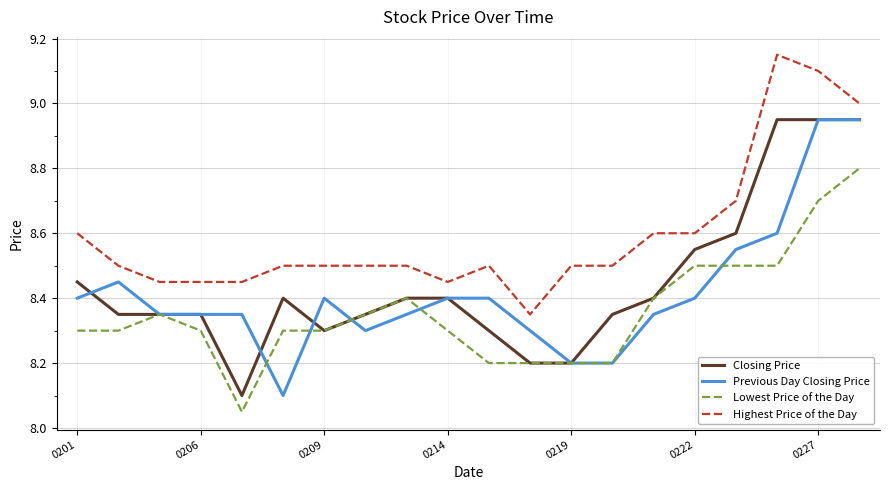

Which series has the largest total across all categories?

Highest Price of the Day